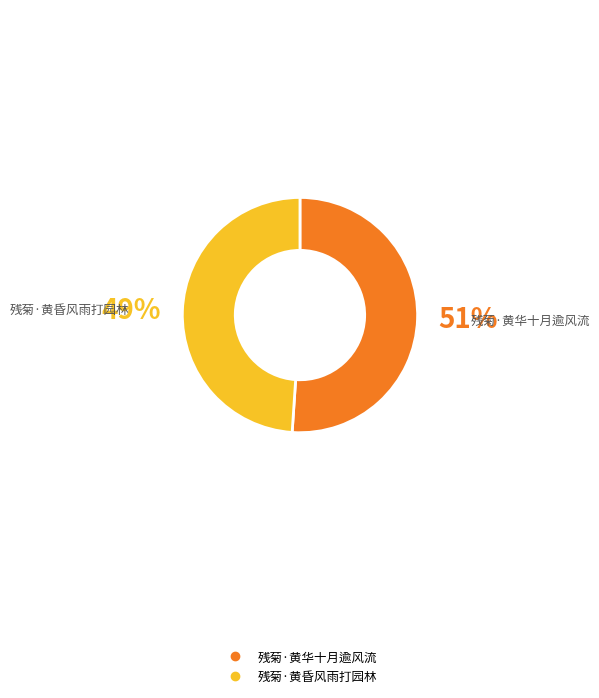

How many segments does this pie chart have?

2